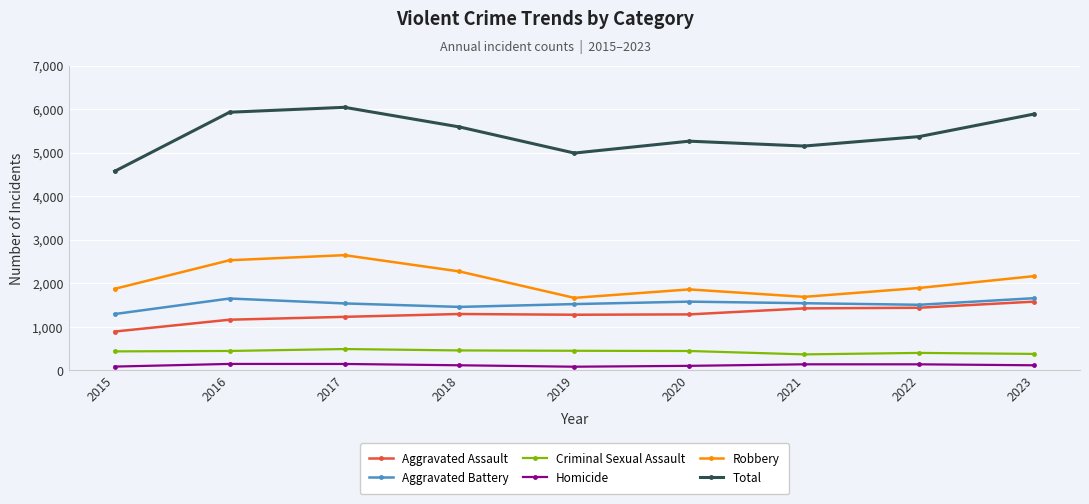

Where is the first local minimum for Robbery?

2019